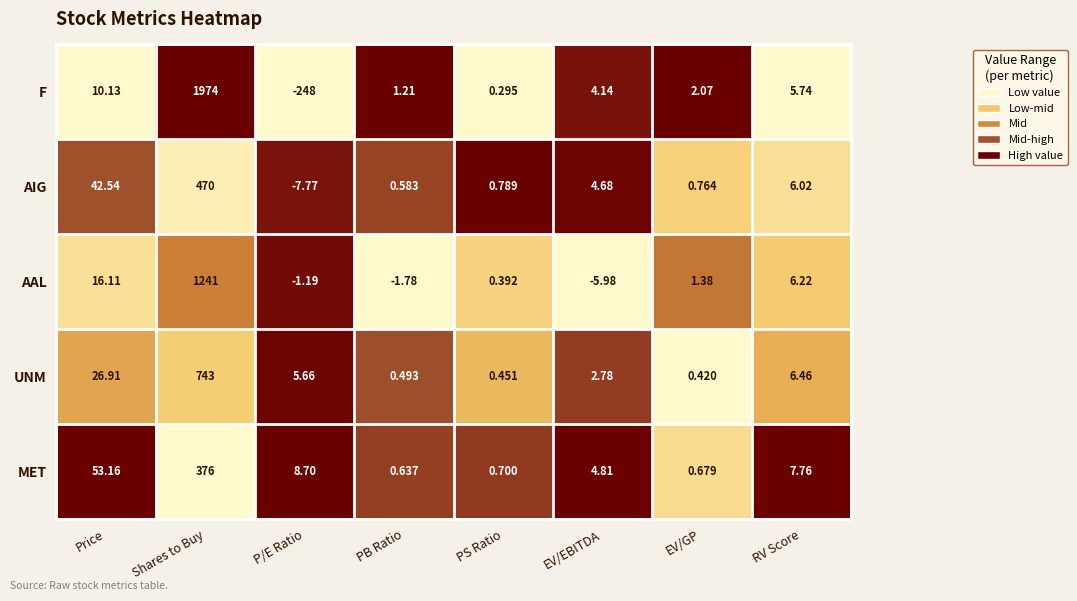

How many data points does each series have?

8